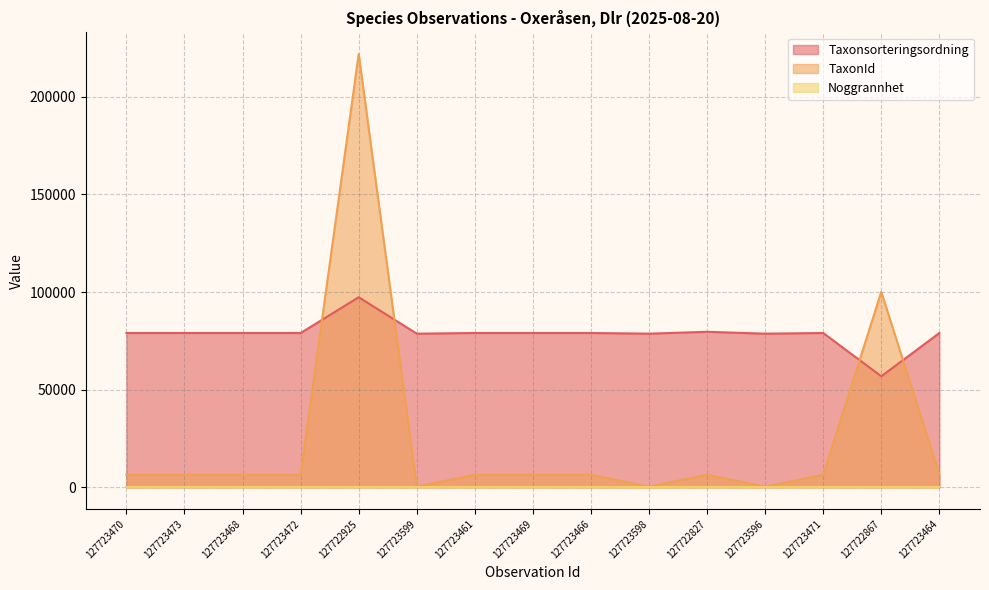

What is the greatest value displayed?

221945